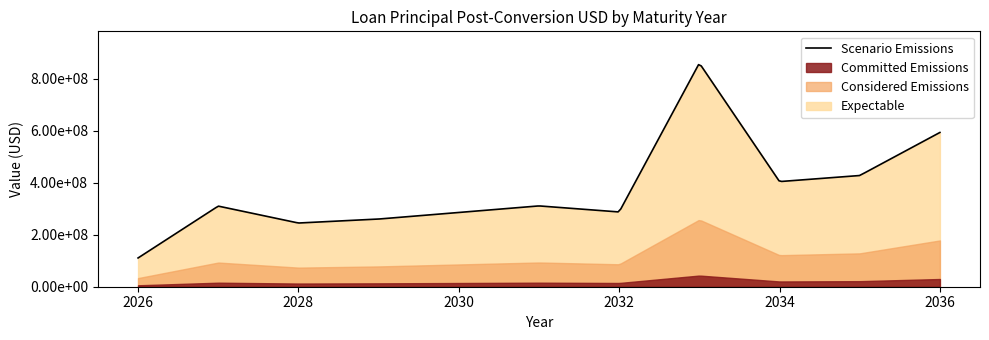

Count the number of data series in this chart.

4